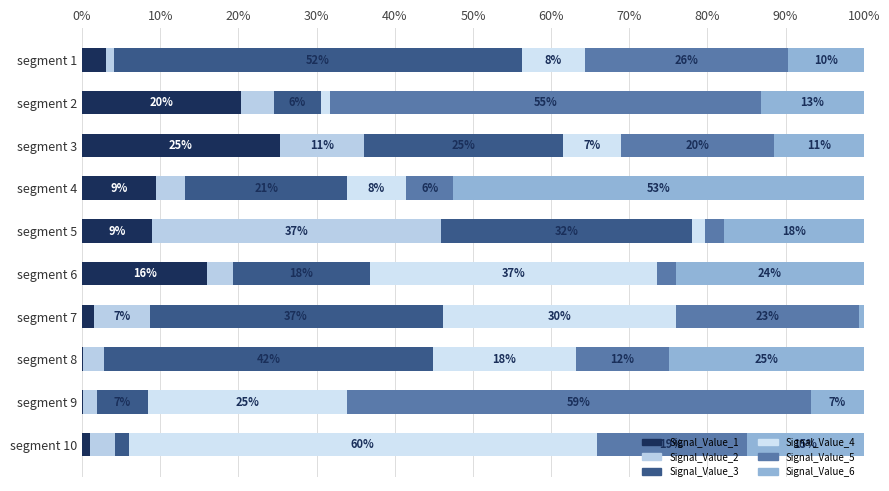

Reading right to left, extract all data points from this chart.

Signal_Value_1: 0.0	0.0	0.0	0.0	0.2	0.1	0.1	0.3	0.2	0.0
Signal_Value_2: 0.0	0.0	0.0	0.1	0.0	0.4	0.0	0.1	0.0	0.0
Signal_Value_3: 0.0	0.1	0.4	0.4	0.2	0.3	0.2	0.3	0.1	0.5
Signal_Value_4: 0.6	0.3	0.2	0.3	0.4	0.0	0.1	0.1	0.0	0.1
Signal_Value_5: 0.2	0.6	0.1	0.2	0.0	0.0	0.1	0.2	0.6	0.3
Signal_Value_6: 0.1	0.1	0.2	0.0	0.2	0.2	0.5	0.1	0.1	0.1